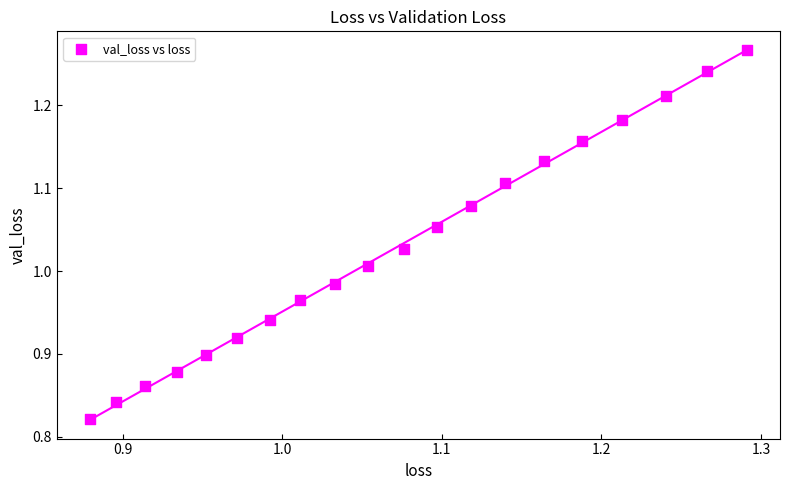

What is the range of X values (max minus min)?

0.4